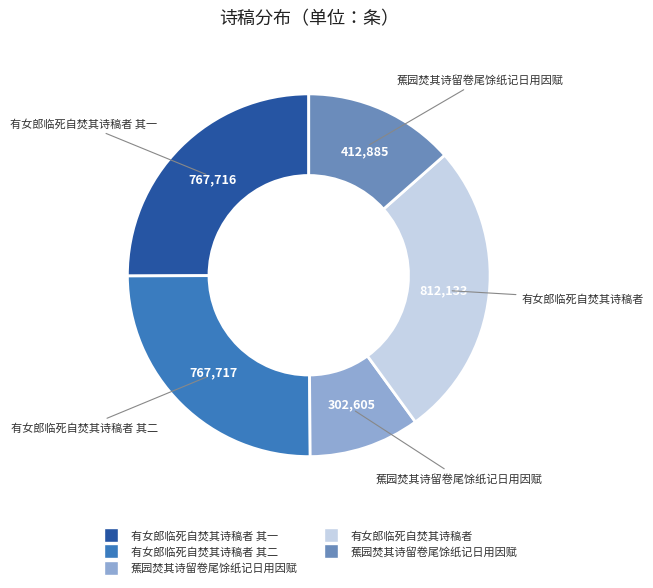

Is there a majority slice in this chart?

No